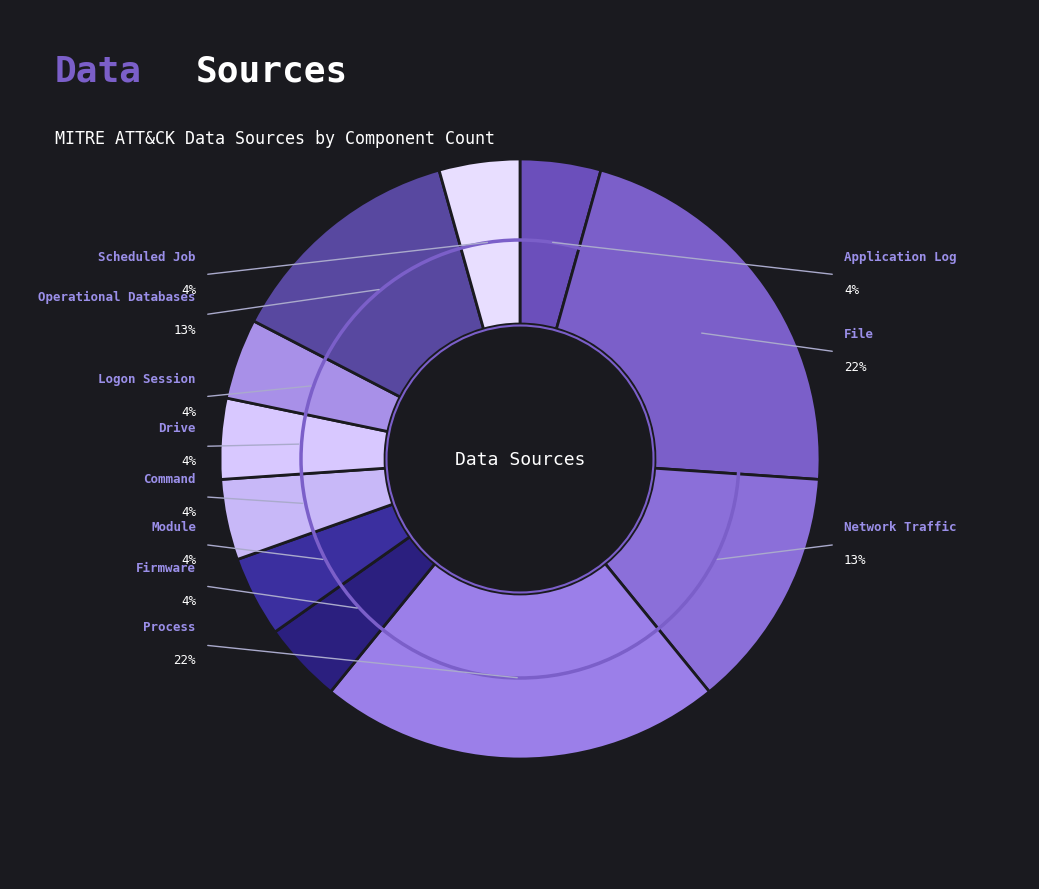

What percentage is the File slice, to the nearest percent?

22%